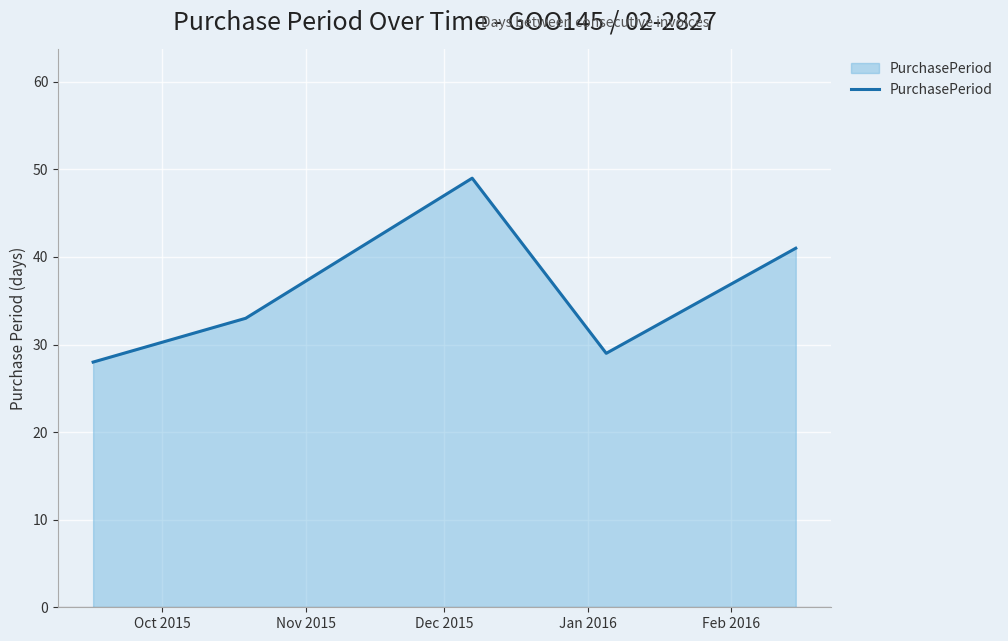

What is the average value?

36